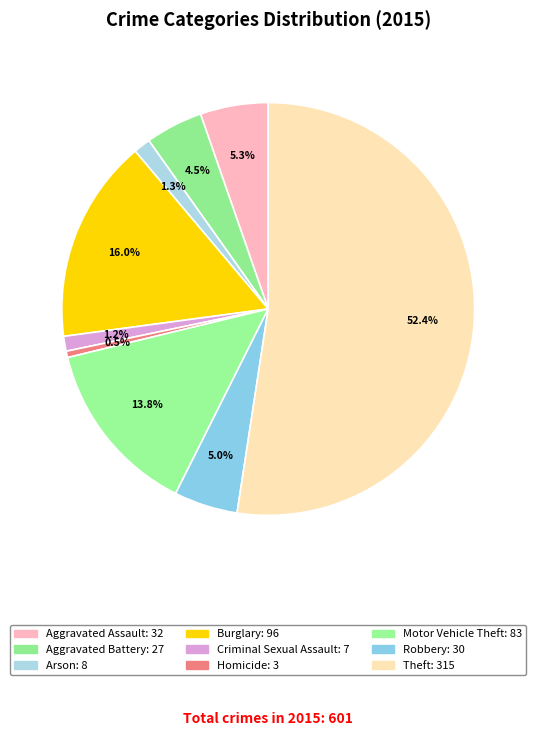

Count the number of slices in the pie.

9